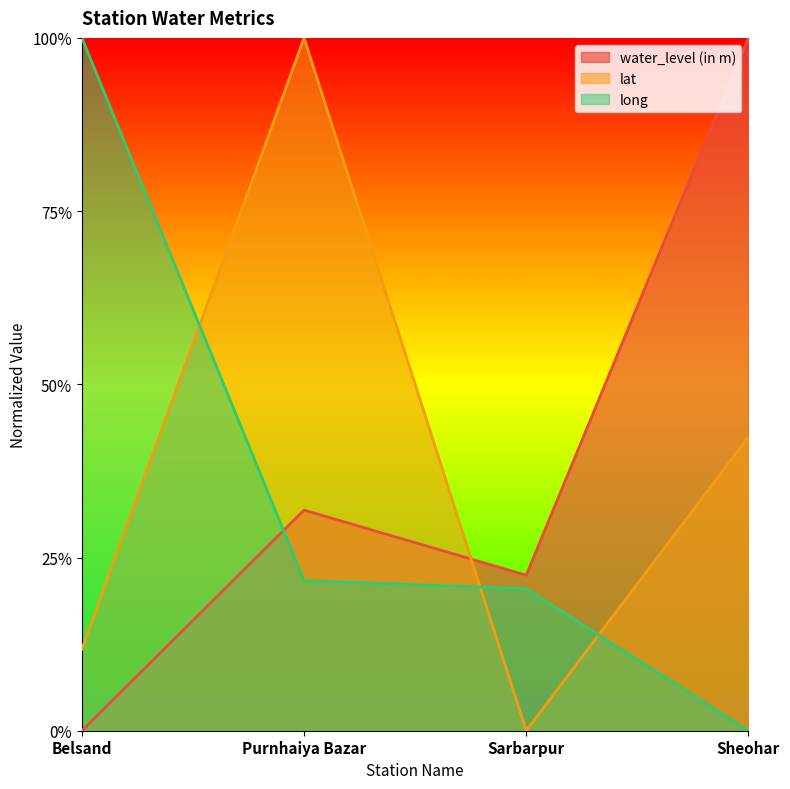

What is the difference between the long values at Purnhaiya Bazar and Sheohar?

0.2